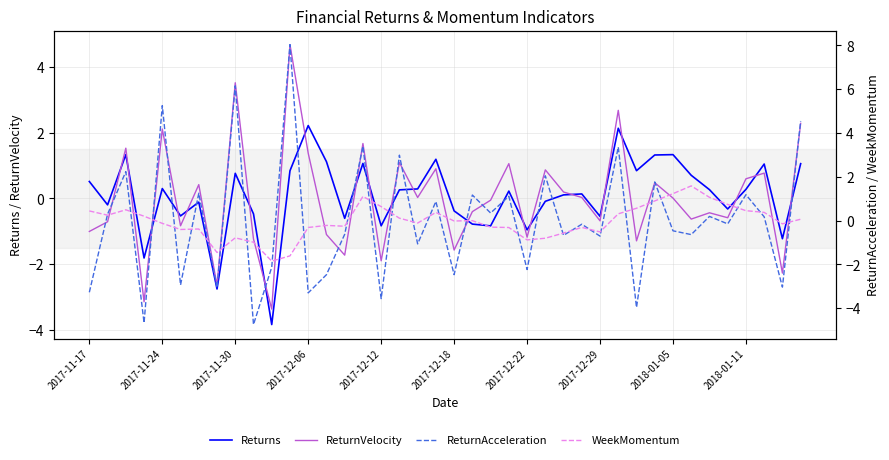

At which label does WeekMomentum first exceed 0?

2017-11-17